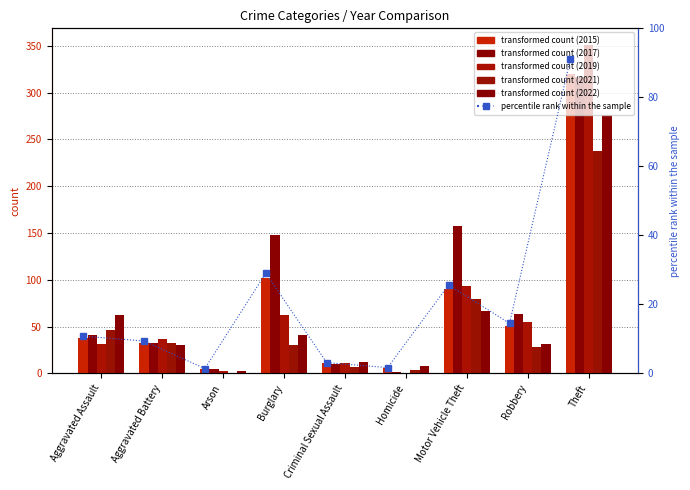

True or false: the data shows 25.6 at Motor Vehicle Theft.

True